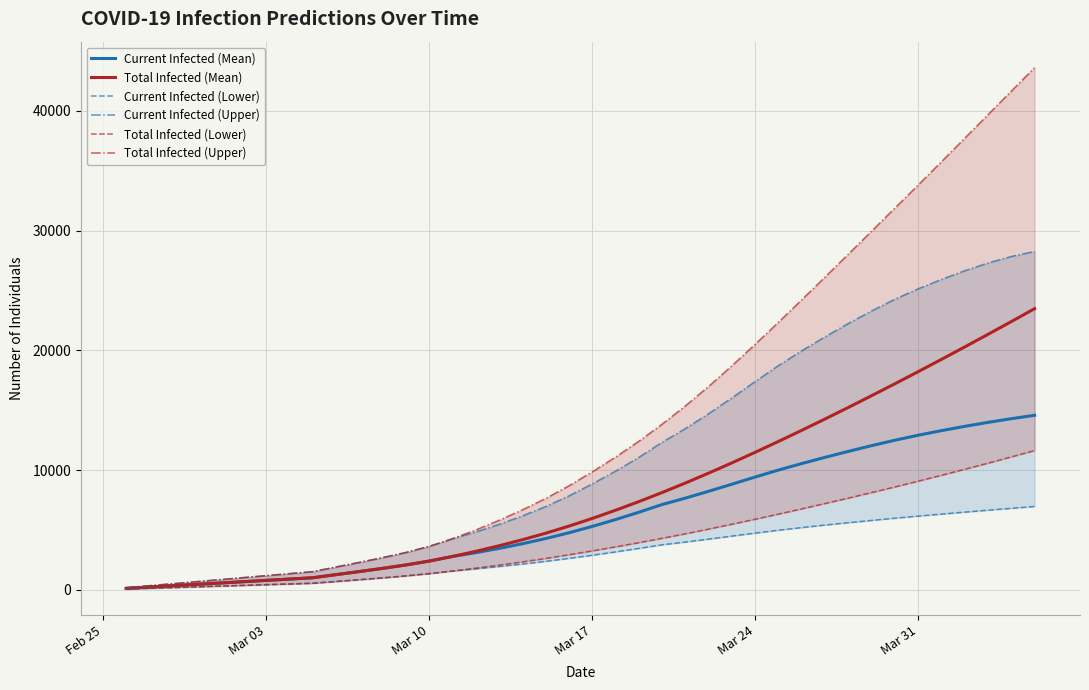

How many data points in Total Infected (Lower) are less than 3239?

20